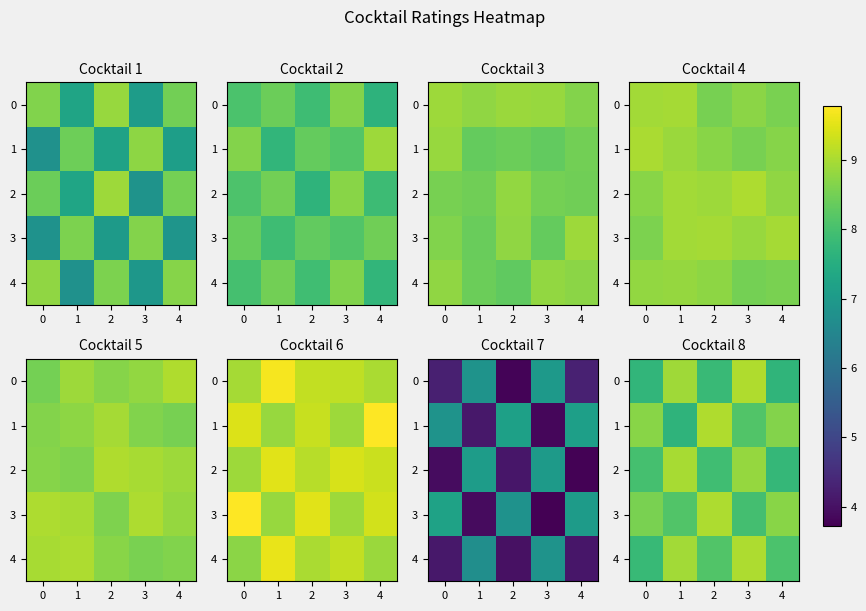

At which label is 0 closest to 8?

2